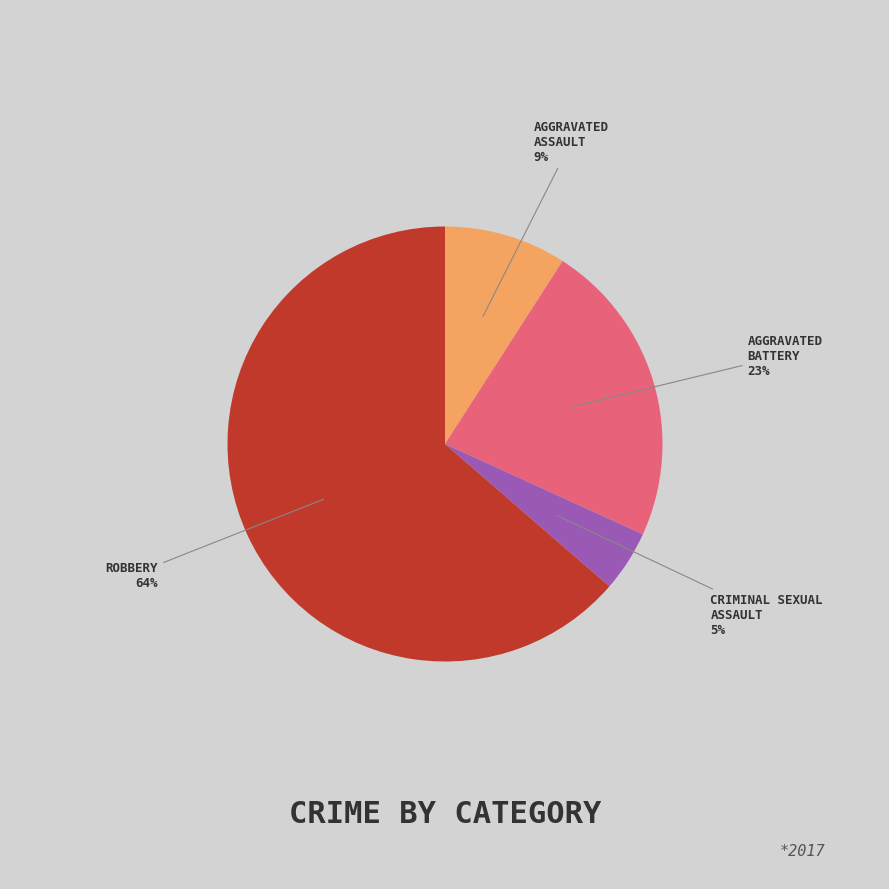

Does any single category account for the majority?

Yes